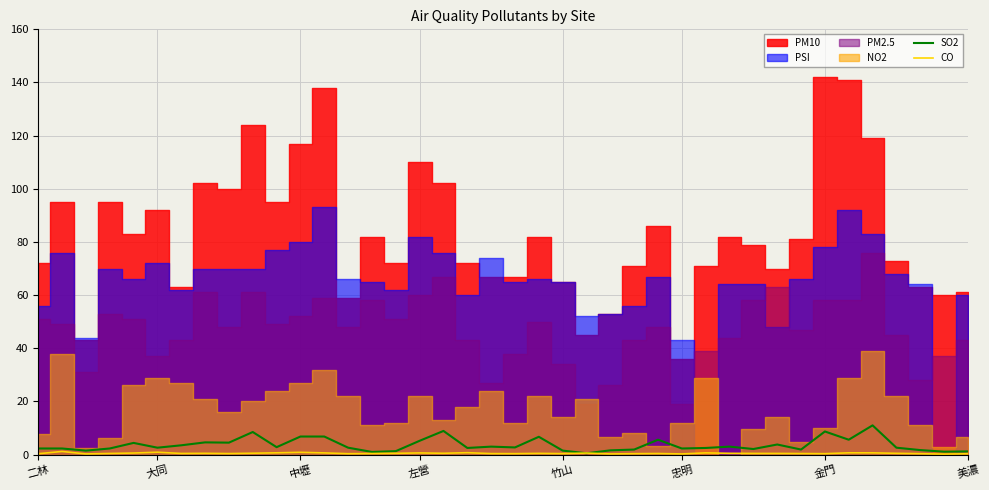

The value of SO2 at 31 is 3.8. True or false?

True